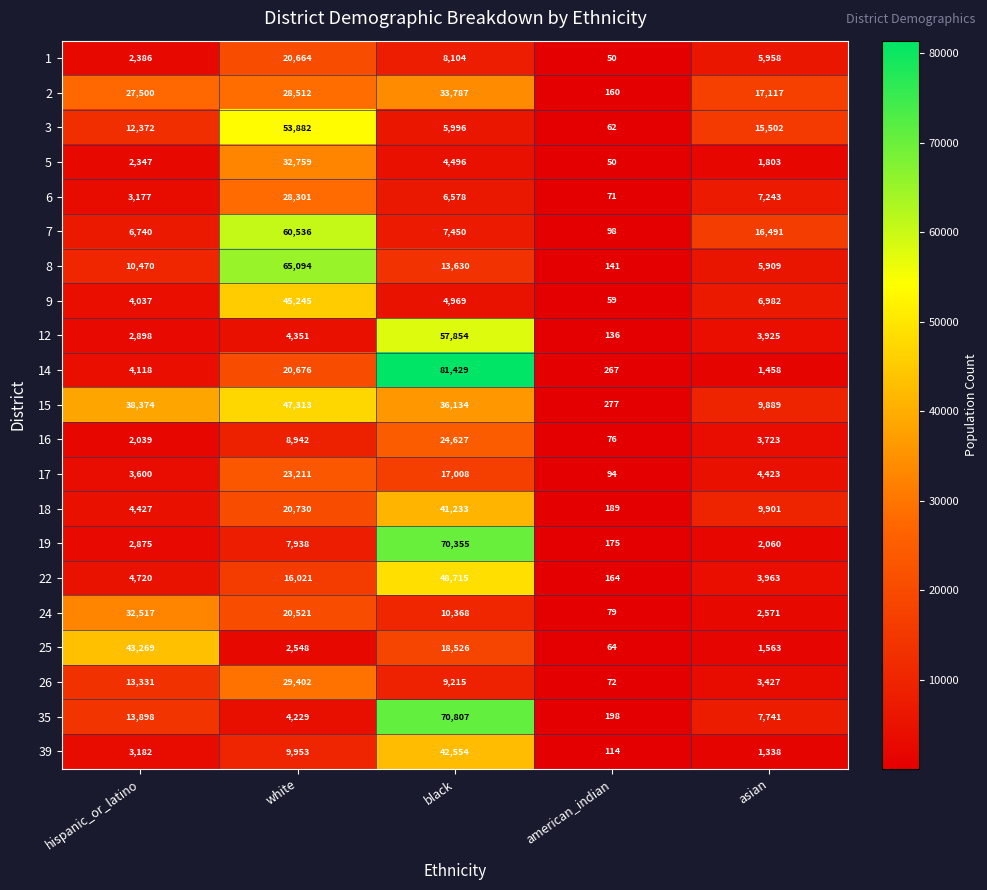

How many data points does each series have?

5